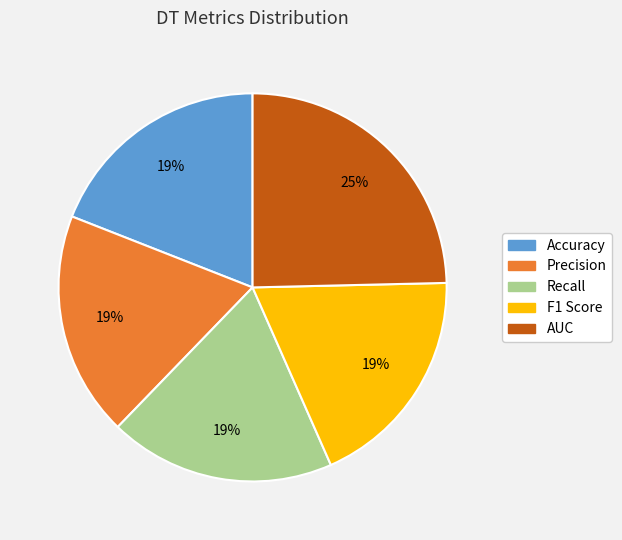

Does any single category account for the majority?

No